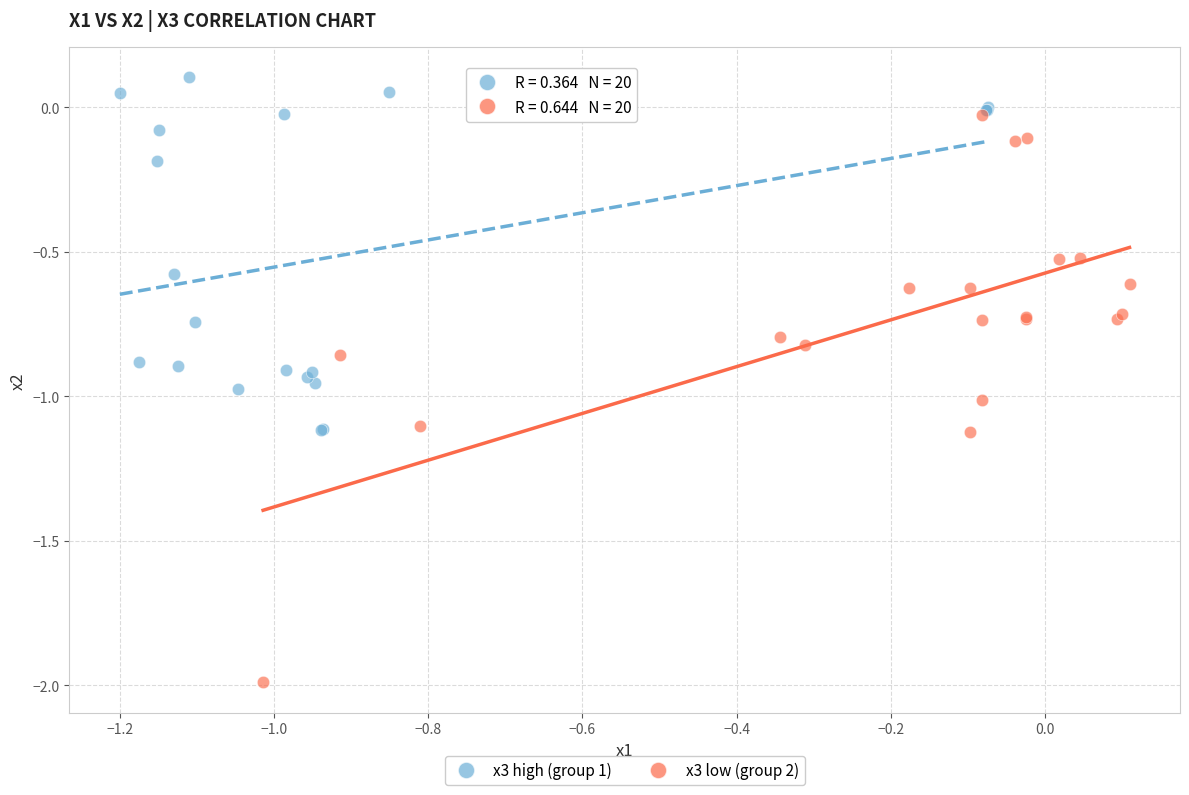

Which series contains the highest Y value?

x3 high (group 1)